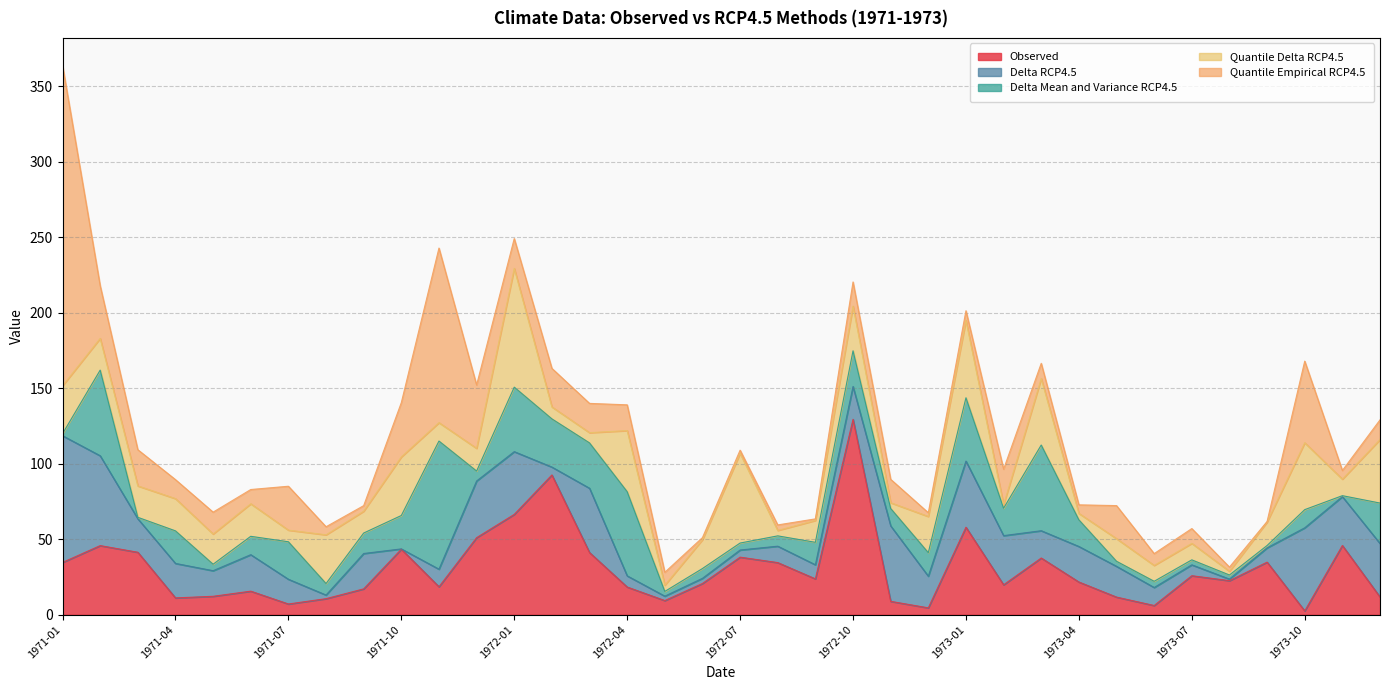

What is the approximate value of Delta Mean and Variance RCP4.5 at 1973-12?

26.8